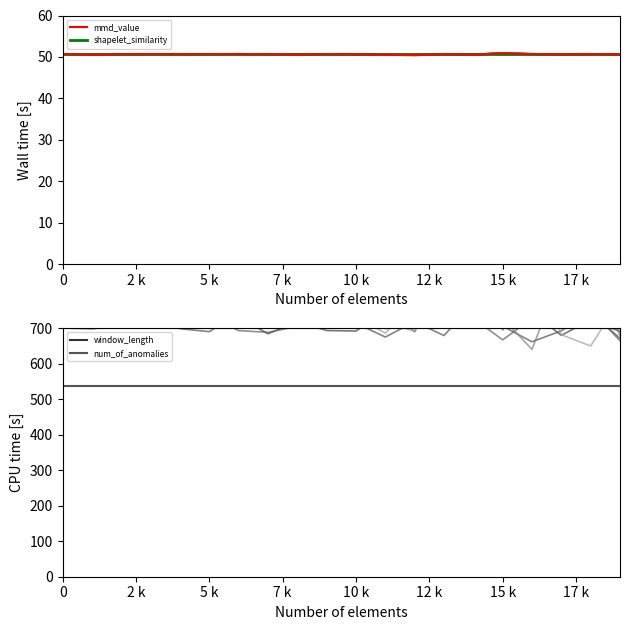

Is the value of shapelet_similarity at 19 greater than the value of mmd_value at 2 k?

Yes